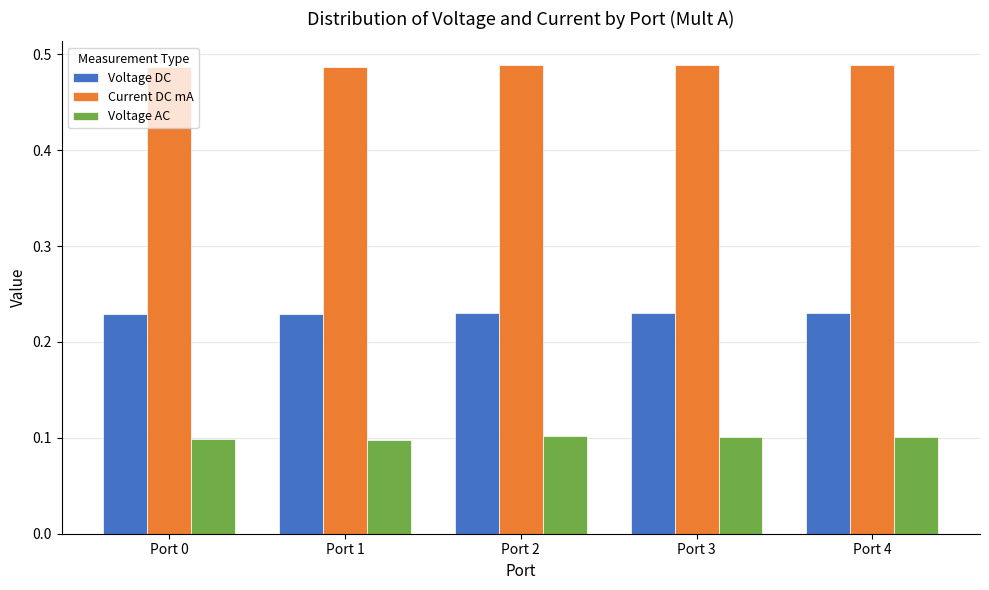

What is the spread (max minus min) of values at Port 2?

0.4